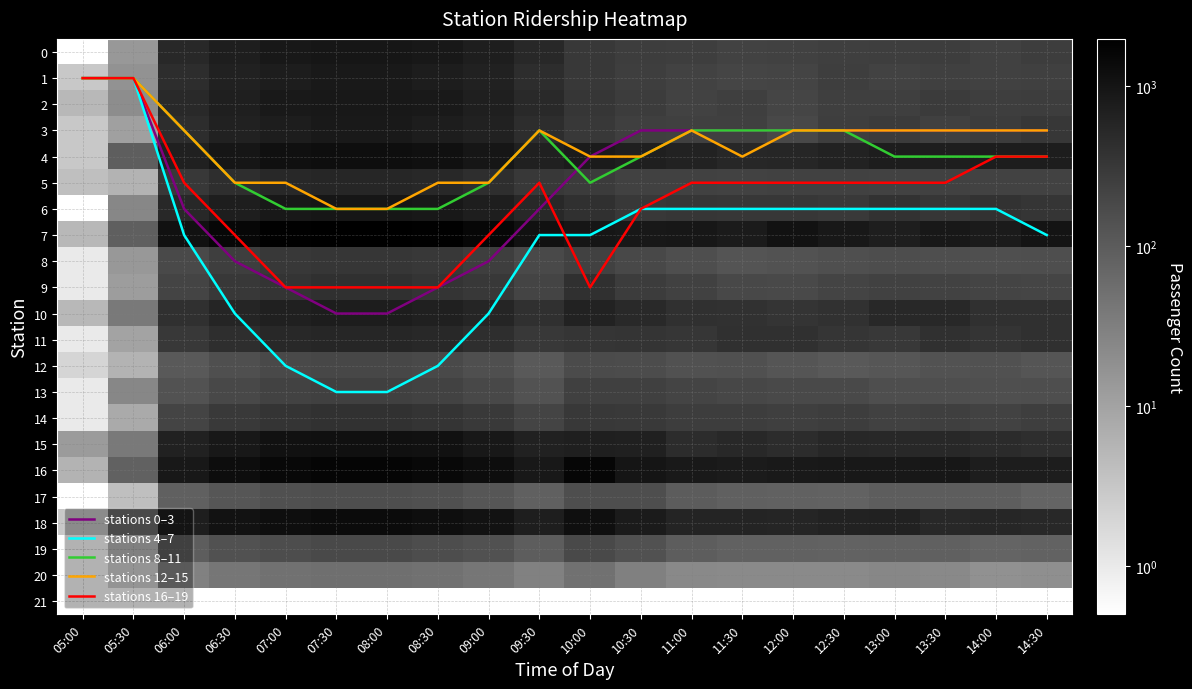

Is the value of stations 4–7 at 06:00 greater than the value of stations 12–15 at 13:30?

Yes